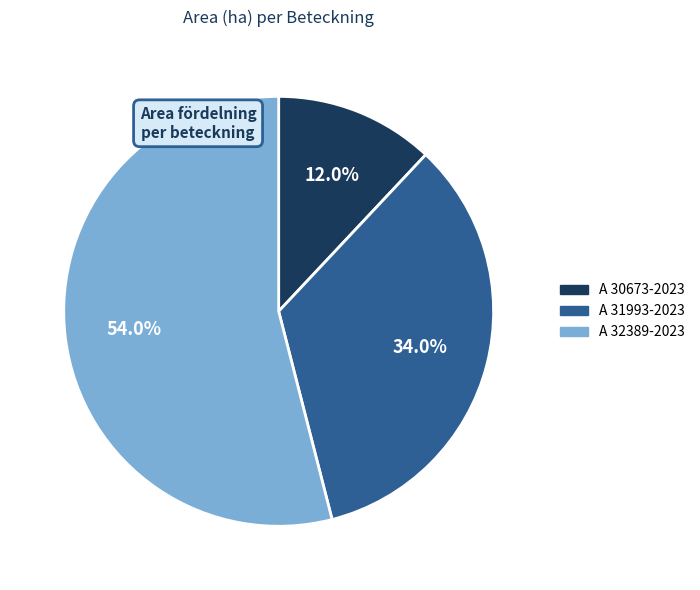

Which category has the smallest portion of the pie?

A 30673-2023